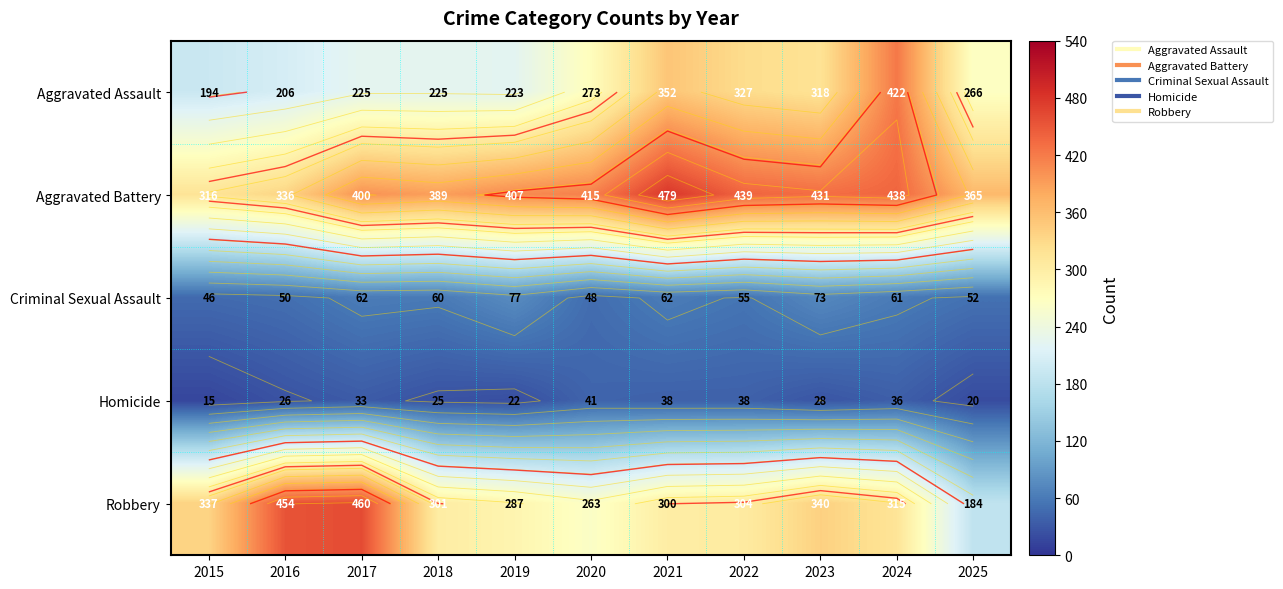

Rank the series by their maximum value, from lowest to highest.

Homicide, Criminal Sexual Assault, Aggravated Assault, Robbery, Aggravated Battery